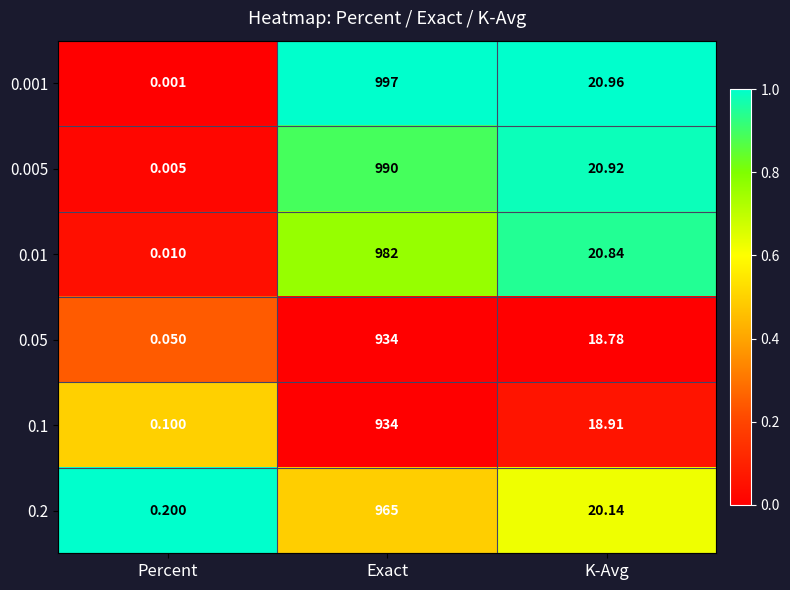

At which label does 0.05 reach its minimum?

Percent